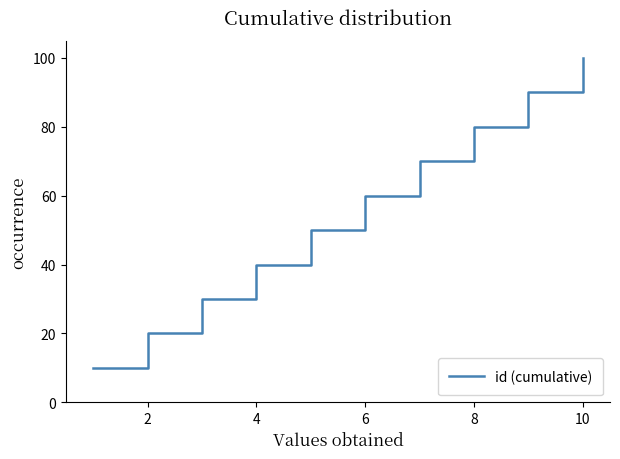

What is the difference between the maximum and minimum values?

90